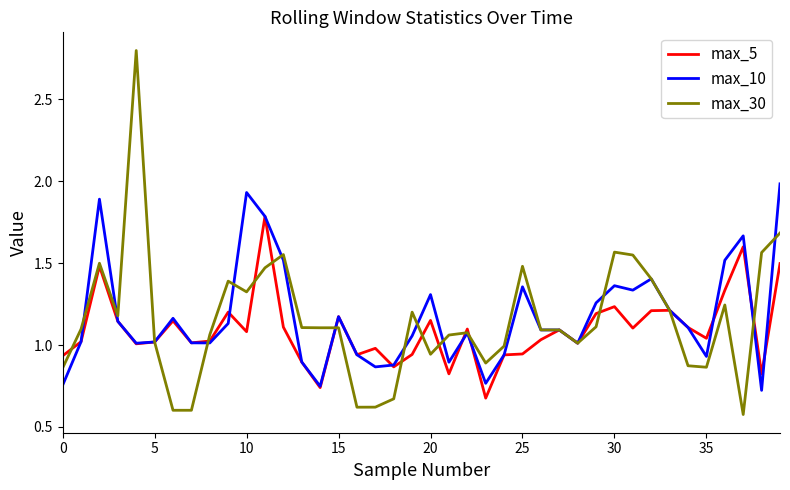

What is the difference between the maximum and minimum values in the max_30 series?

2.2